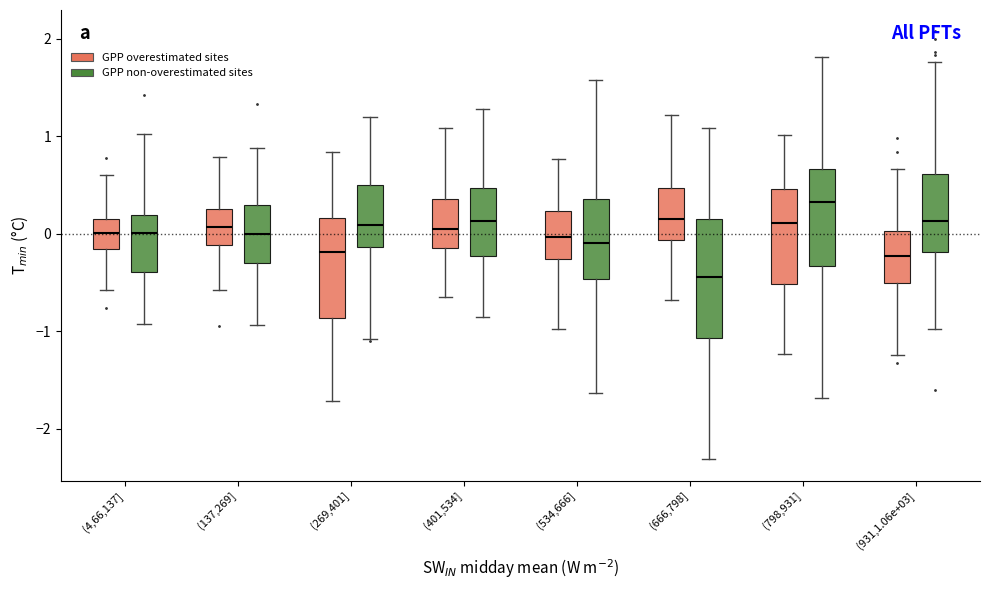

Where is the upper edge of the box for (798,931] (GPP non-overestimated sites) on the y-axis? The values are not printed on the chart, so give them approximately, as read against the axis.

0.7